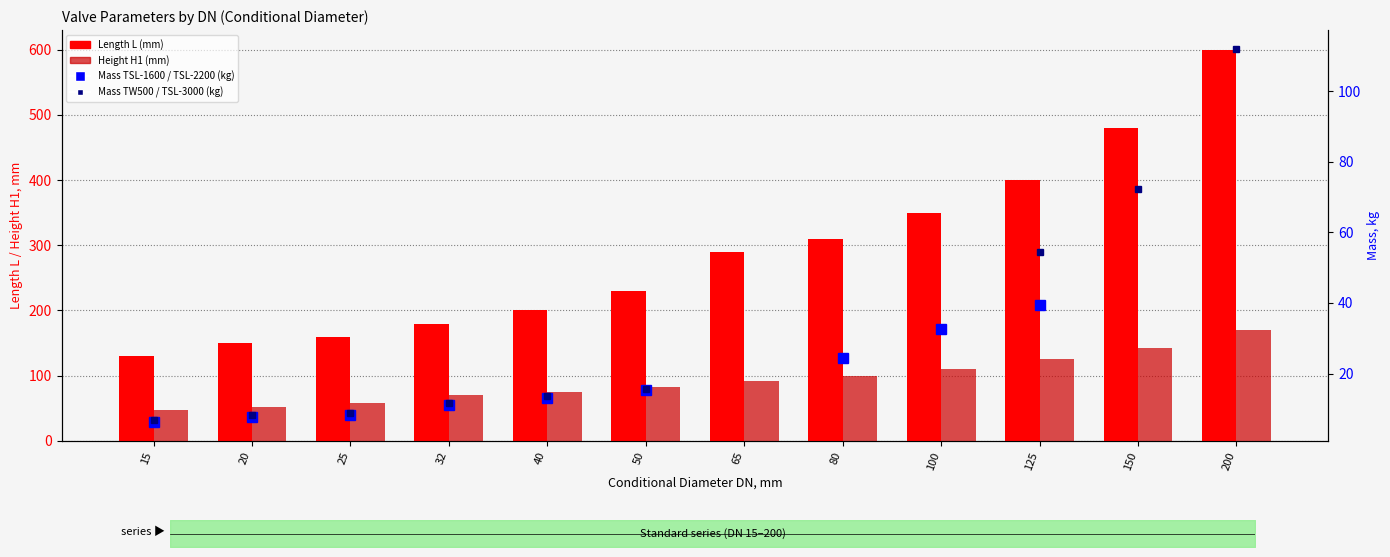

At 32, list the series in order from largest to smallest.

Length L (mm), Height H1 (mm)